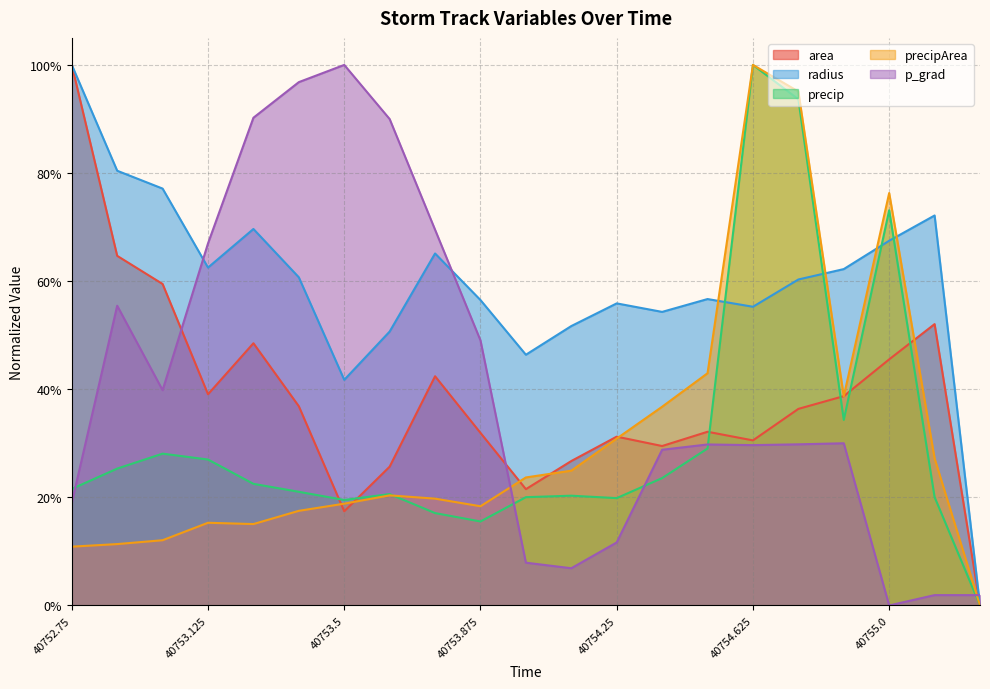

True or false: precipArea has a value of 0.3 at 40755.125.

True